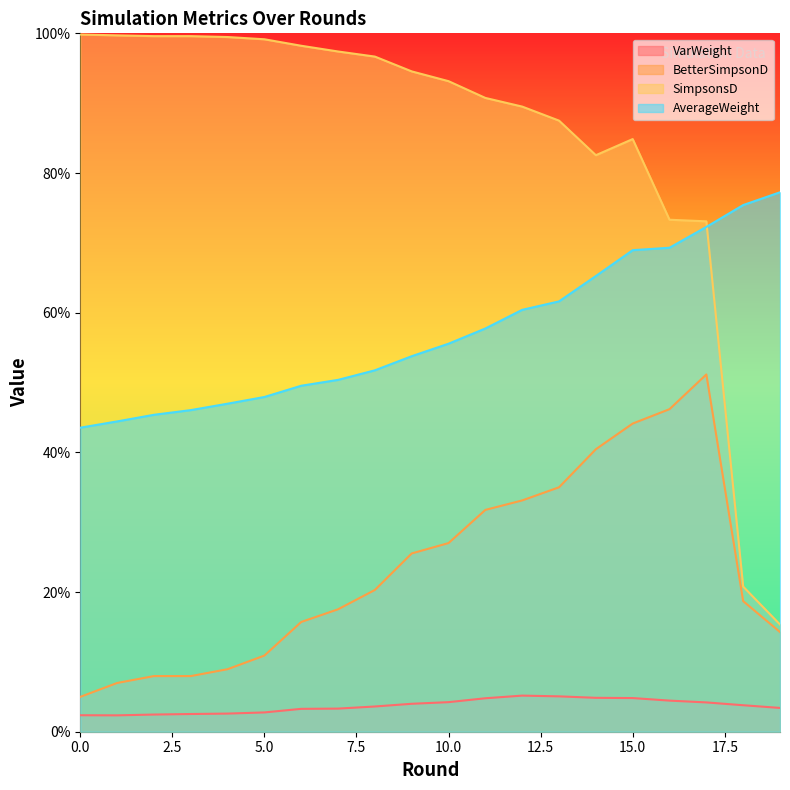

What is the difference between the maximum and minimum values in the SimpsonsD series?

0.8